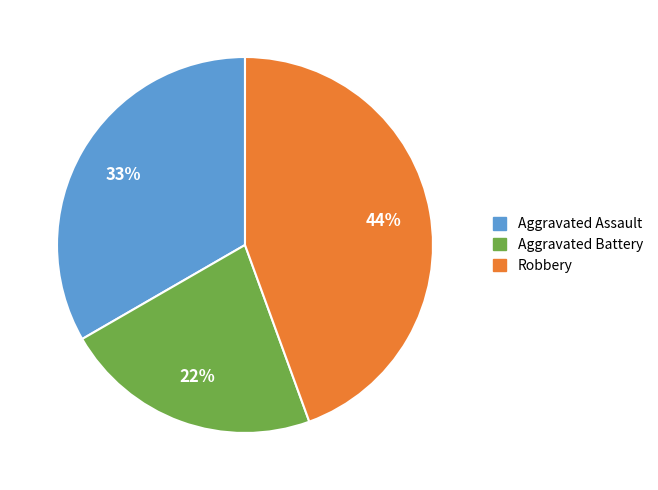

To the nearest percent, what percentage of the pie is Aggravated Assault?

33%